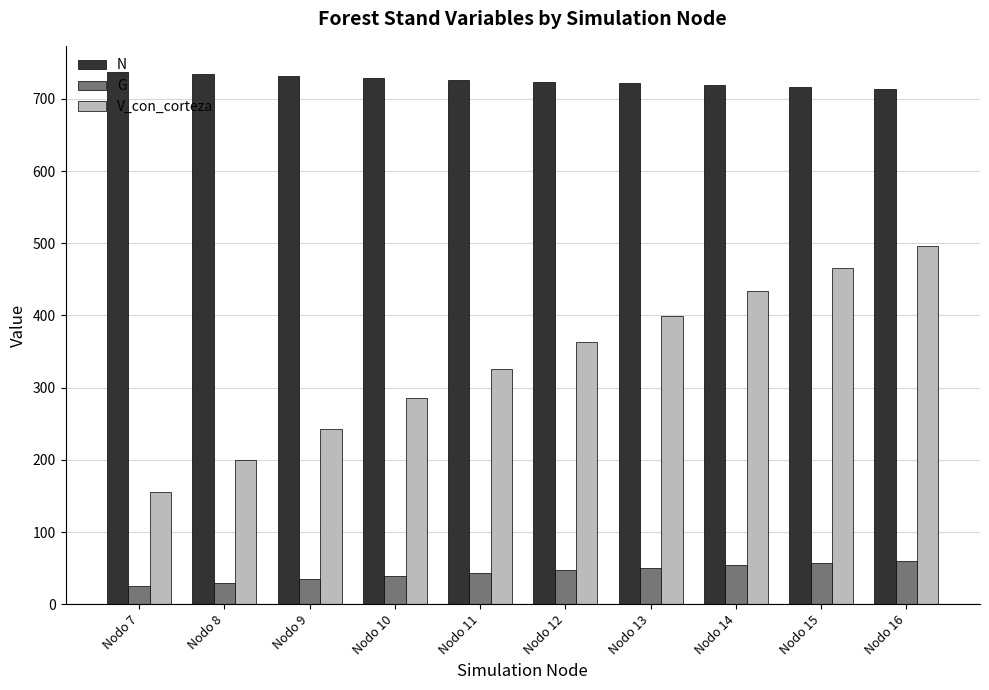

Between Nodo 9 and Nodo 16, which series saw the biggest shift?

V_con_corteza